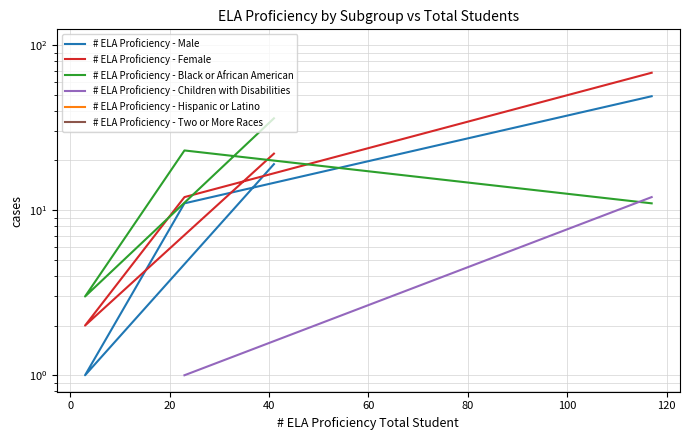

How many values in the # ELA Proficiency - Black or African American series exceed 23?

1